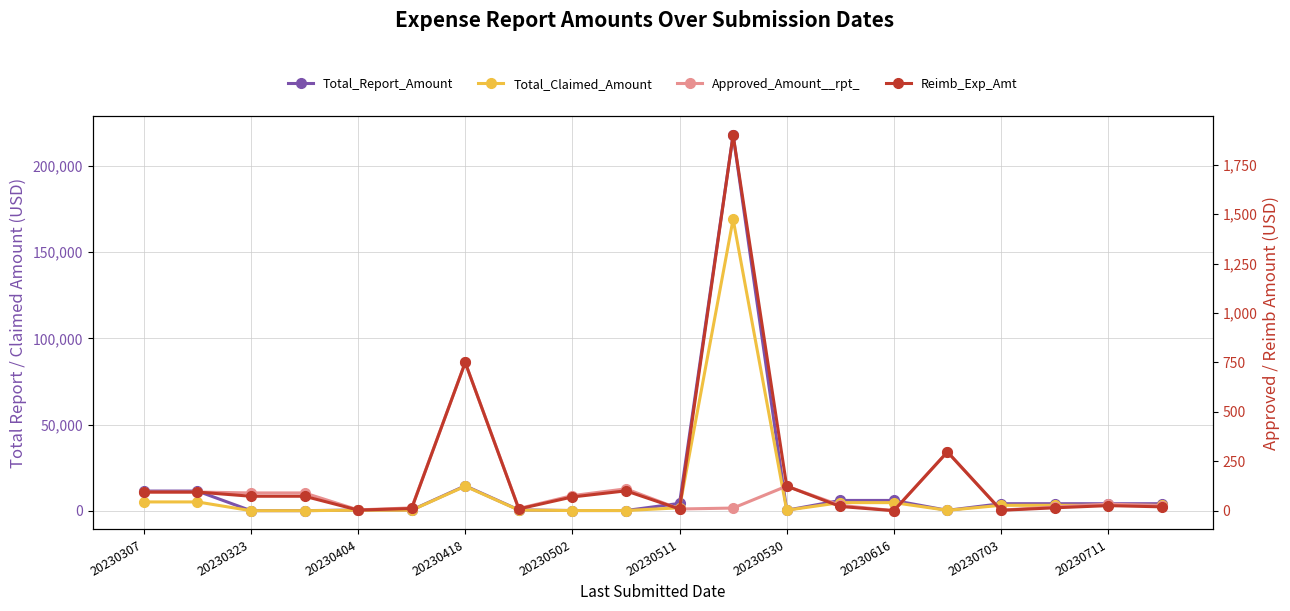

How many interior local valleys does the Approved_Amount__rpt_ series have?

5